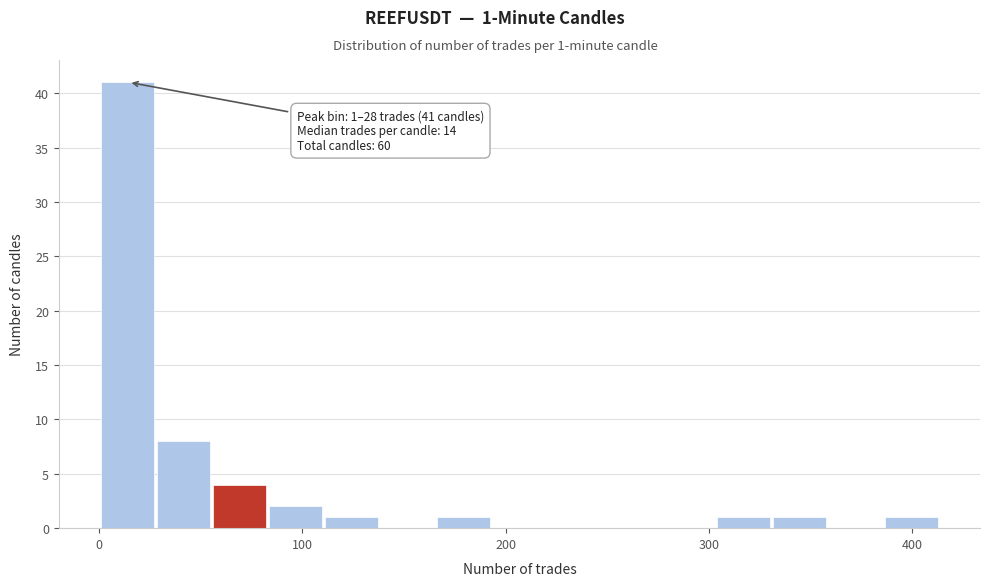

Read against the x-axis, roughly where is the centre of the tallest bar?

10